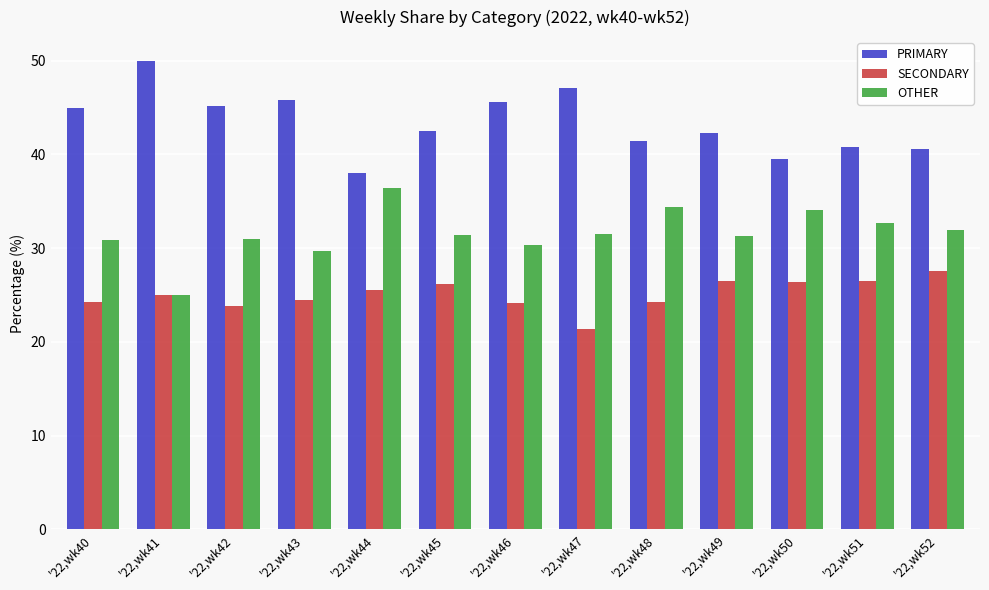

Is it true that PRIMARY equals 41.4 at '22,wk48?

True